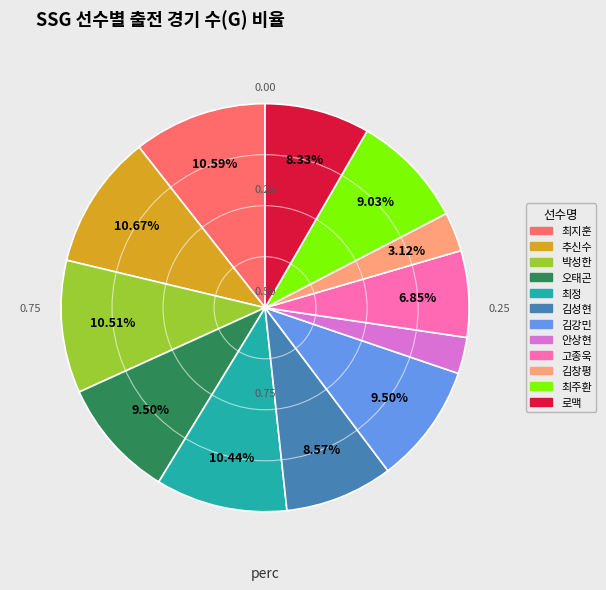

Combined, do 최주환 and 안상현 account for over 50%?

No